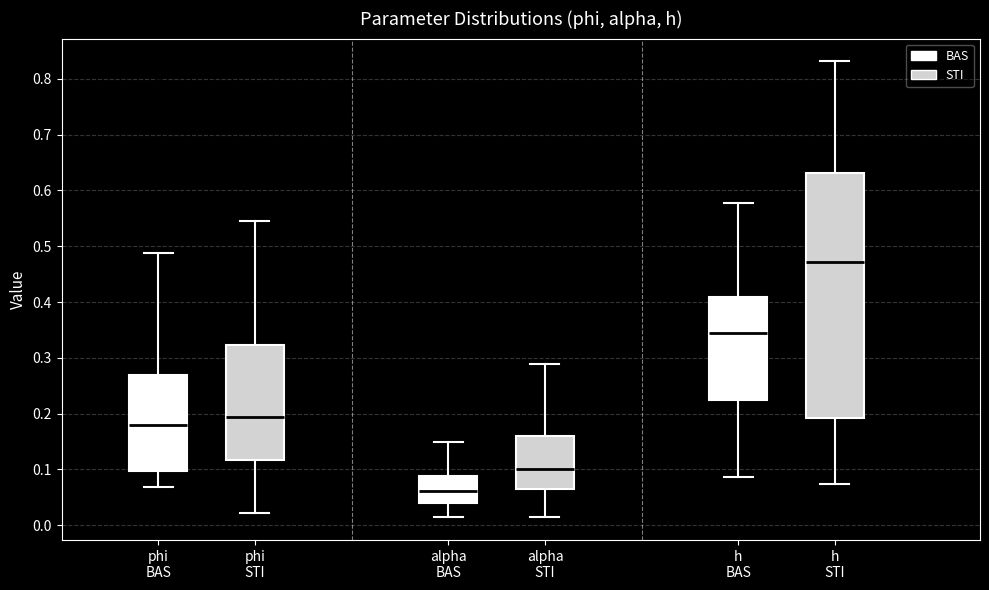

Which box's median line is the highest?

h STI